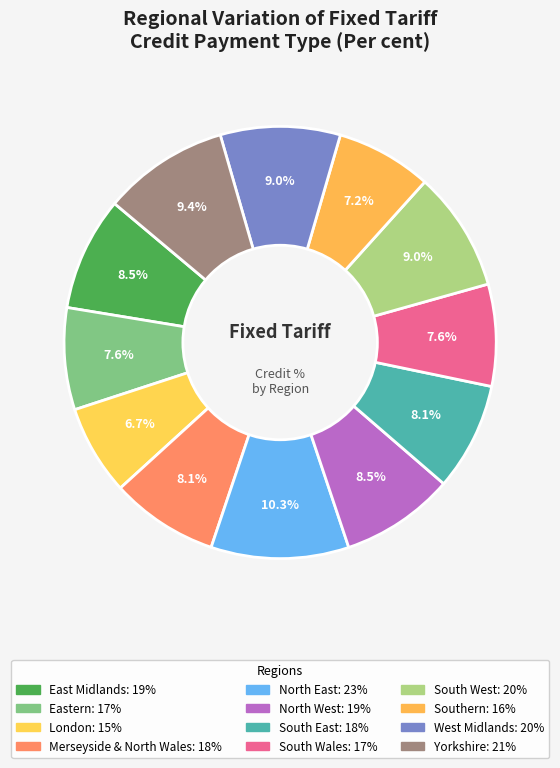

Count the number of slices in the pie.

12